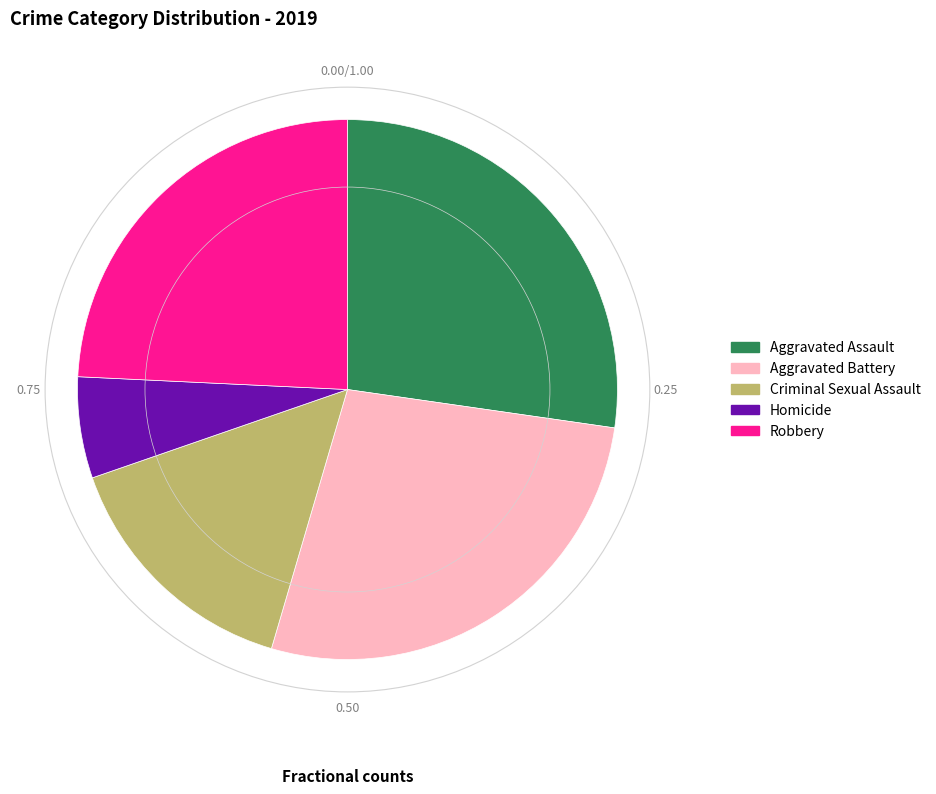

What is the smallest slice in the pie chart?

Homicide